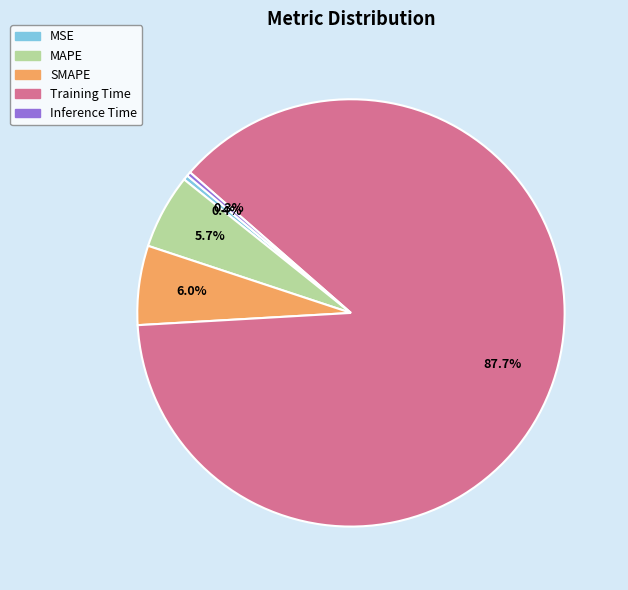

Is it true that Inference Time is 13% of the pie?

False